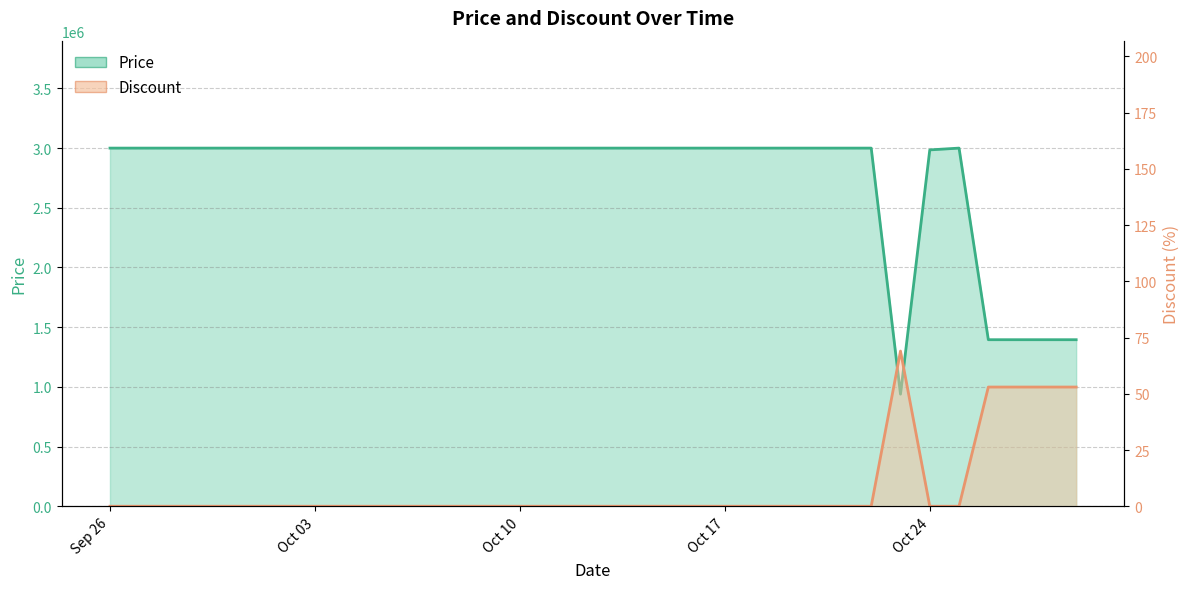

What is the average value of the Price series?

2750118